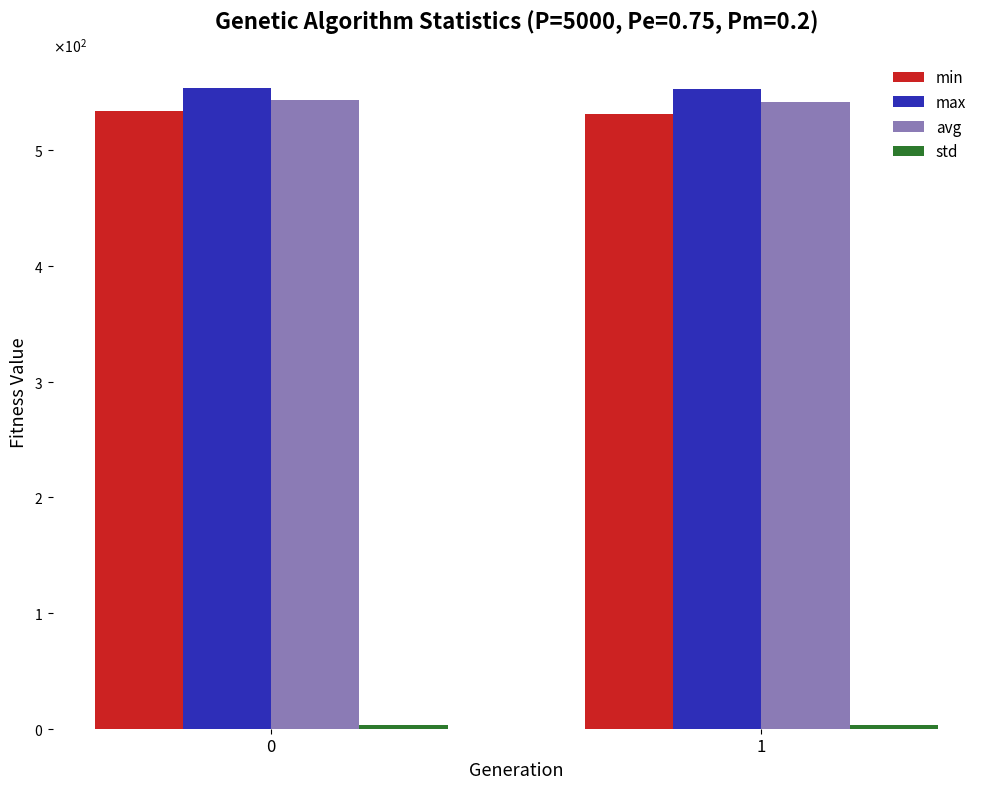

Are the bars horizontal?

No